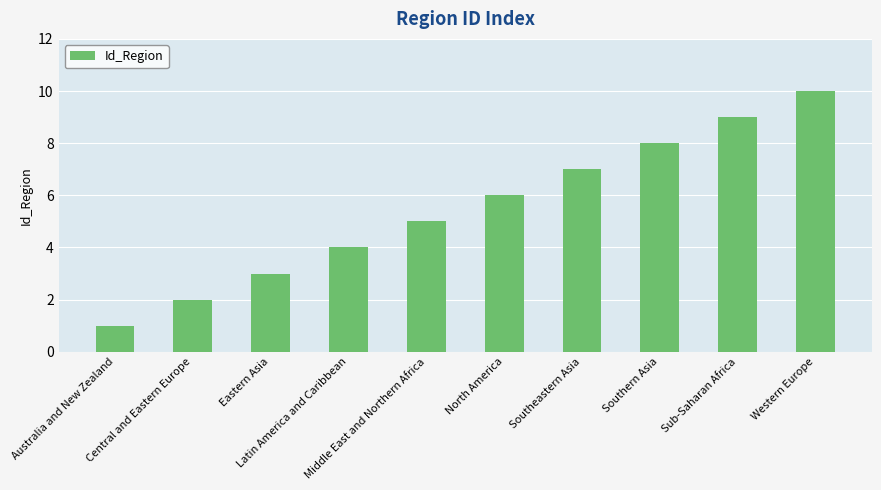

Which label corresponds to the smallest value in the chart?

Australia and New Zealand